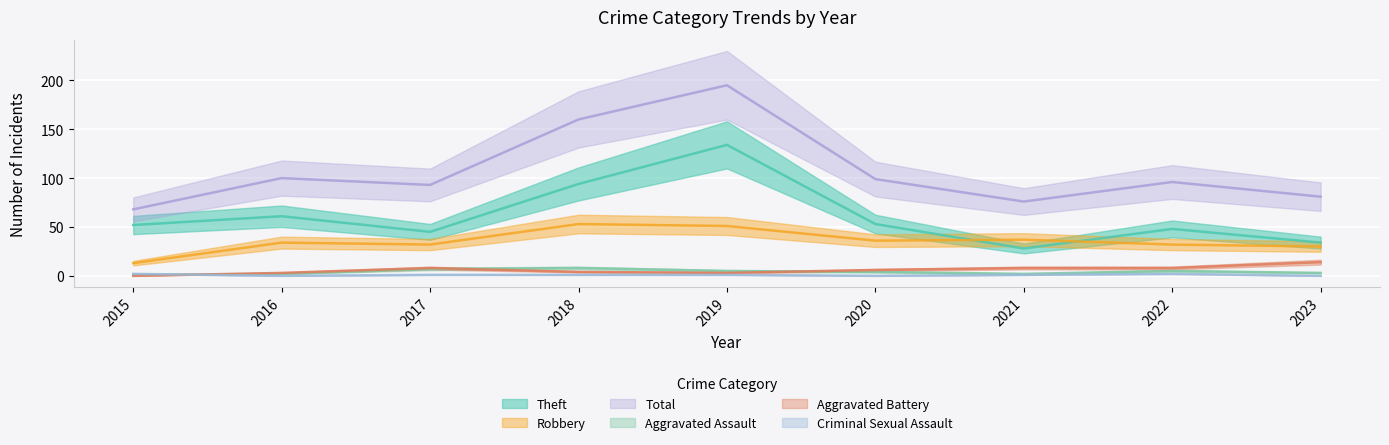

What are all the series names shown in the legend?

Theft, Robbery, Aggravated Assault, Aggravated Battery, Criminal Sexual Assault, Total